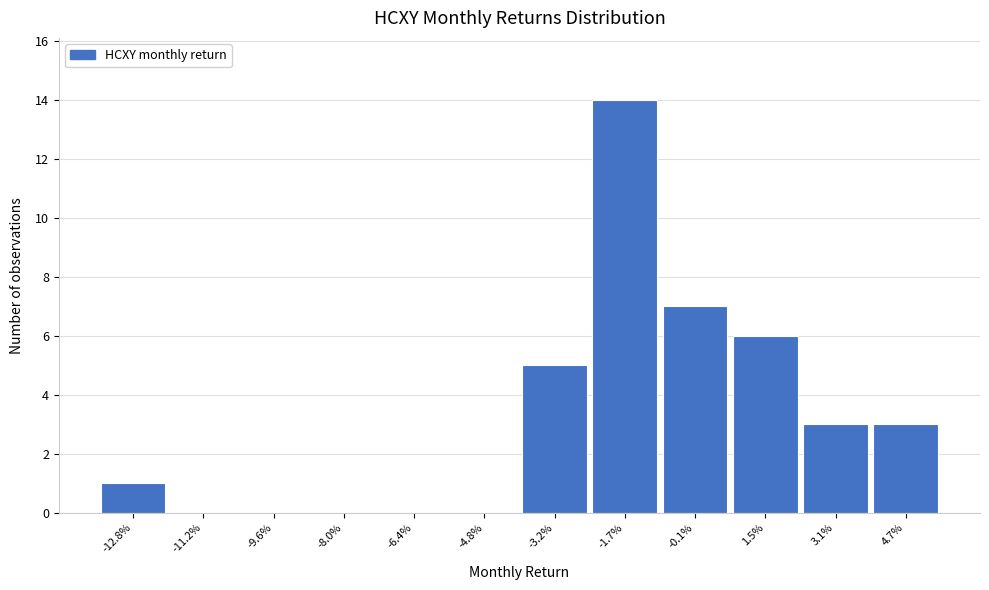

Reading right to left, extract all data points from this chart.

4.7%=3	3.1%=3	1.5%=6	-0.1%=7	-1.7%=14	-3.2%=5	-4.8%=0	-6.4%=0	-8.0%=0	-9.6%=0	-11.2%=0	-12.8%=1